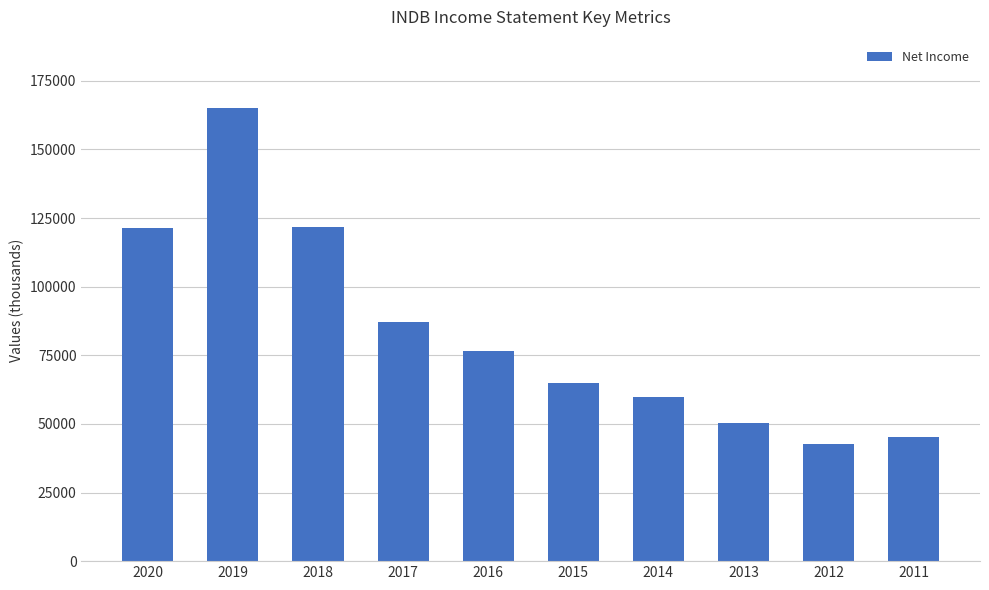

What is the difference between the maximum and minimum values?

122600